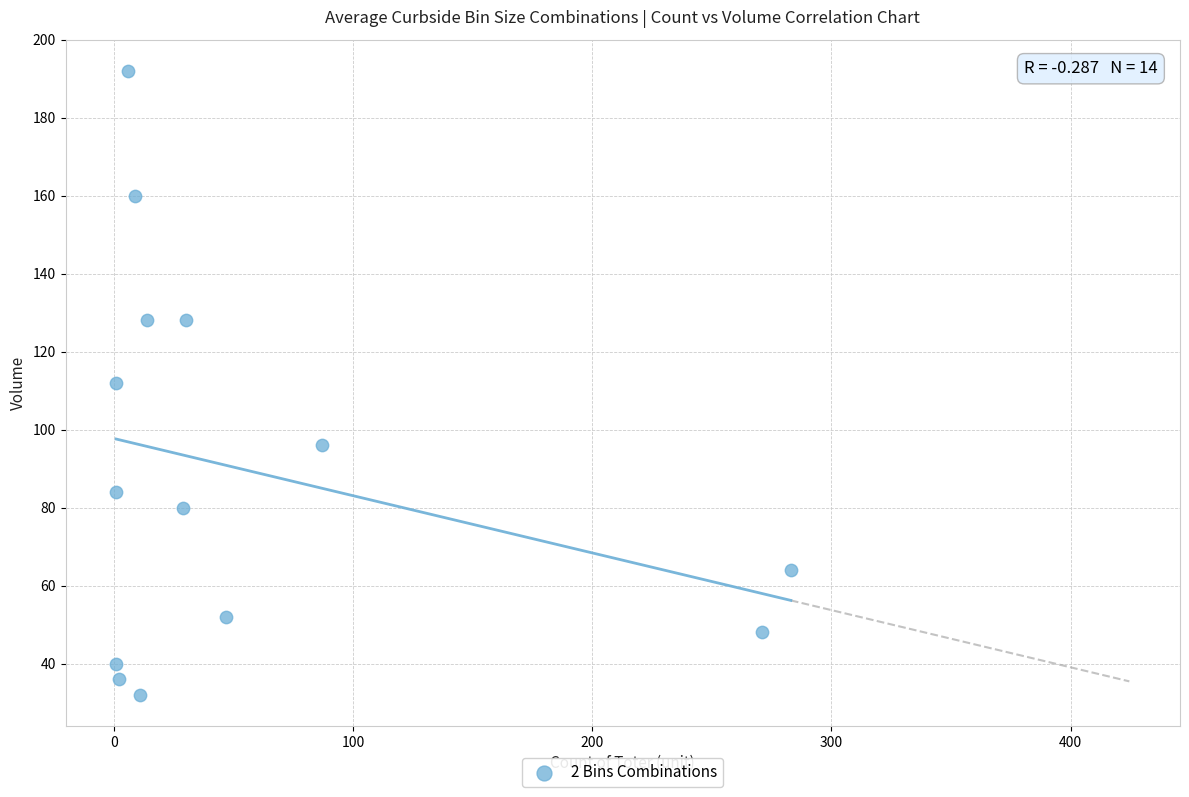

What is the range of X values (max minus min)?

282